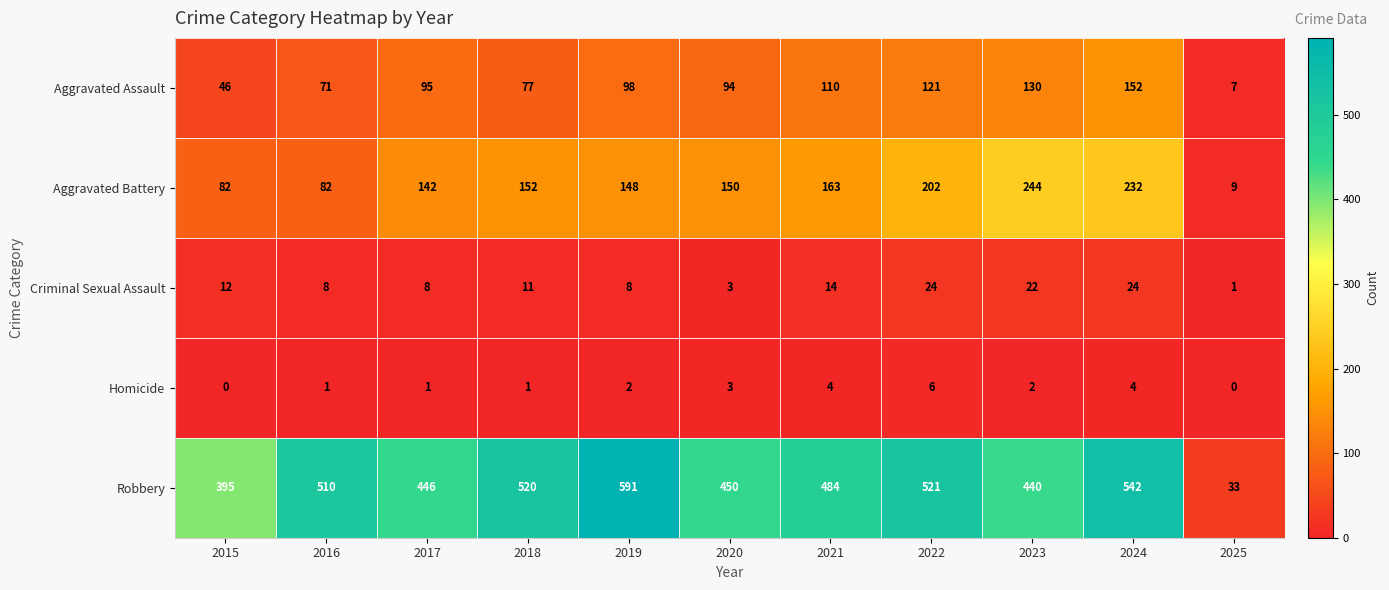

True or false: Homicide has a value of 1 at 2019.

False